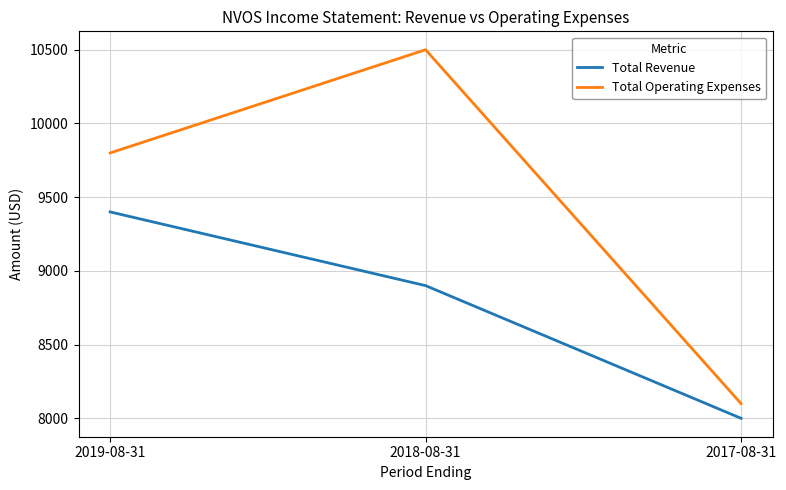

Between 2019-08-31 and 2017-08-31, which series saw the biggest shift?

Total Operating Expenses